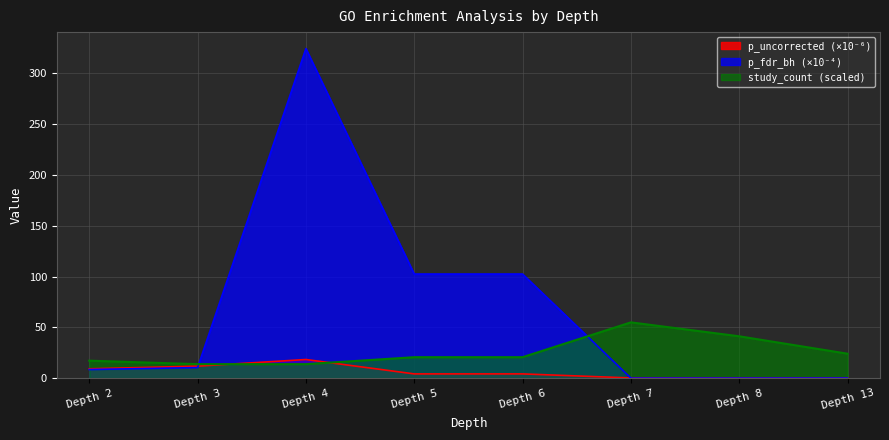

True or false: study_count has more than 1 interior local peaks.

False